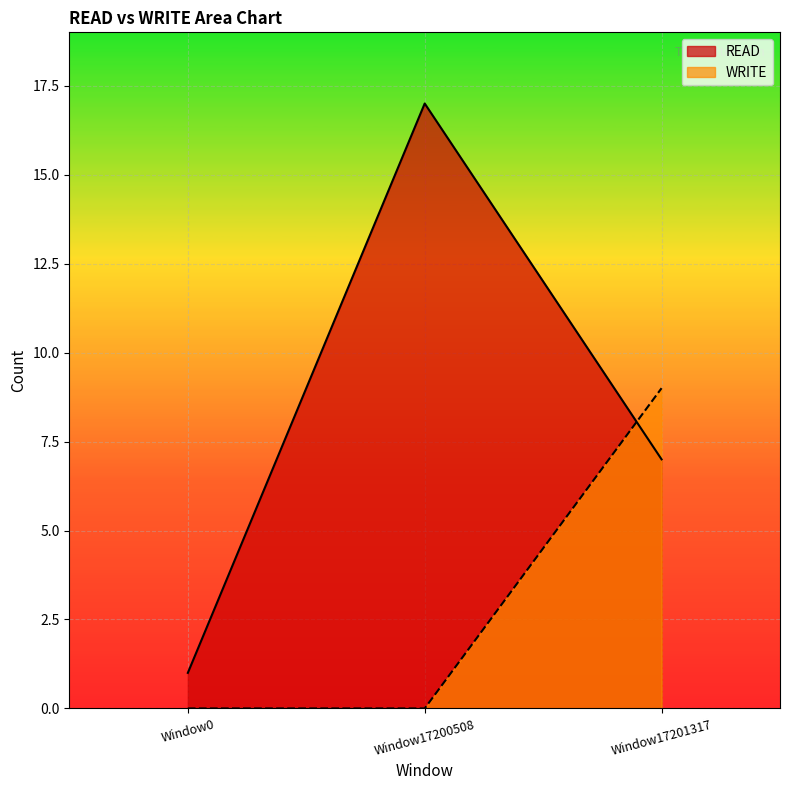

What is the spread (max minus min) of values at Window17200508?

17